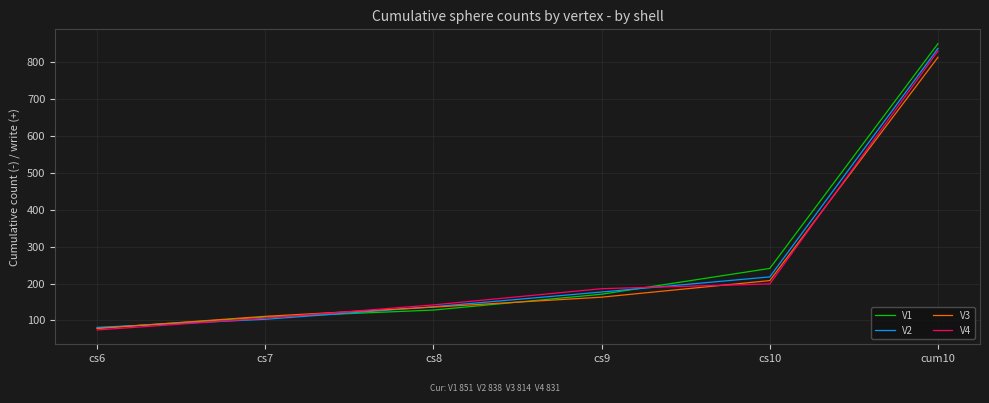

What are all the series names shown in the legend?

V1, V2, V3, V4